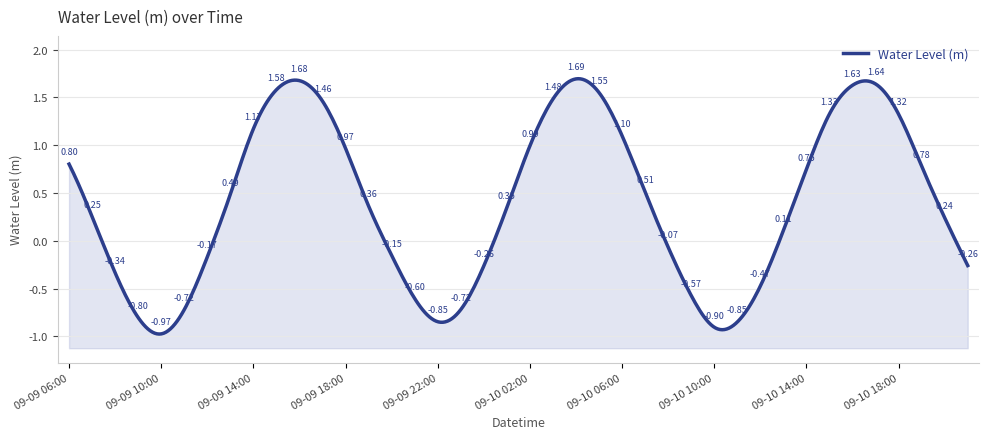

What is the minimum value shown in the chart?

-1.0